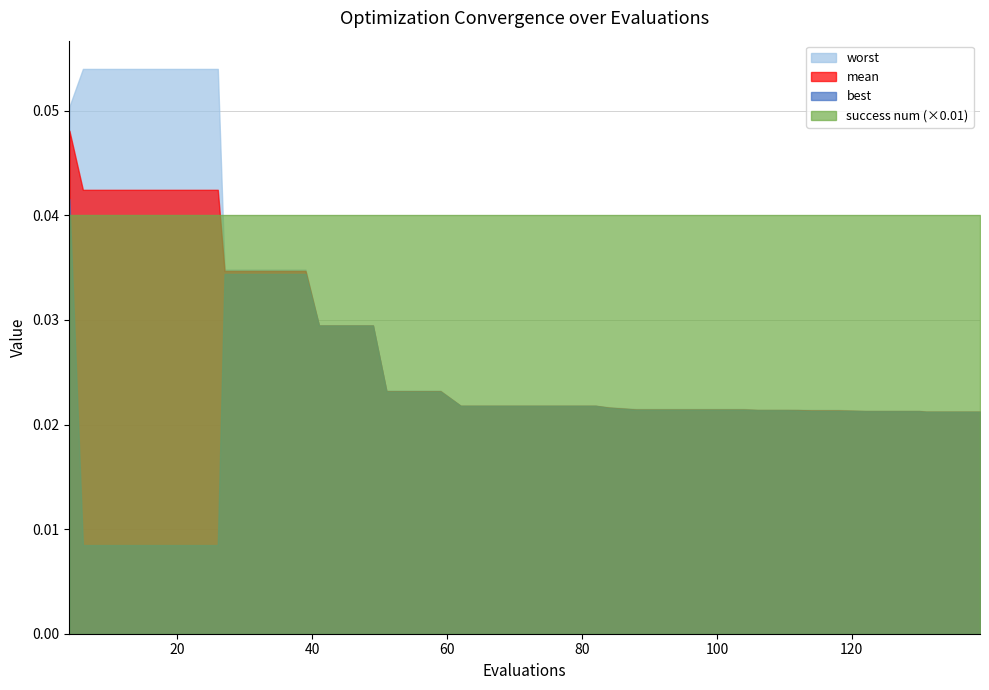

Reading right to left, list all the values displayed in this chart.

mean: 0.0	0.0	0.0	0.0	0.0	0.0	0.0	0.0	0.0	0.0	0.0	0.0	0.0	0.0	0.0	0.0	0.0	0.0	0.0	0.0	0.0	0.0	0.0	0.0	0.0	0.0	0.0	0.0	0.0	0.0	0.0	0.0	0.0	0.0	0.0	0.0	0.0	0.0	0.0	0.0
best: 0.0	0.0	0.0	0.0	0.0	0.0	0.0	0.0	0.0	0.0	0.0	0.0	0.0	0.0	0.0	0.0	0.0	0.0	0.0	0.0	0.0	0.0	0.0	0.0	0.0	0.0	0.0	0.0	0.0	0.0	0.0	0.0	0.0	0.0	0.0	0.0	0.0	0.0	0.0	0.0
worst: 0.0	0.0	0.0	0.0	0.0	0.0	0.0	0.0	0.0	0.0	0.0	0.0	0.0	0.0	0.0	0.0	0.0	0.0	0.0	0.0	0.0	0.0	0.0	0.0	0.0	0.0	0.0	0.0	0.0	0.0	0.0	0.0	0.0	0.1	0.1	0.1	0.1	0.1	0.1	0.1
success num: 4.0	4.0	4.0	4.0	4.0	4.0	4.0	4.0	4.0	4.0	4.0	4.0	4.0	4.0	4.0	4.0	4.0	4.0	4.0	4.0	4.0	4.0	4.0	4.0	4.0	4.0	4.0	4.0	4.0	4.0	4.0	4.0	4.0	4.0	4.0	4.0	4.0	4.0	4.0	4.0